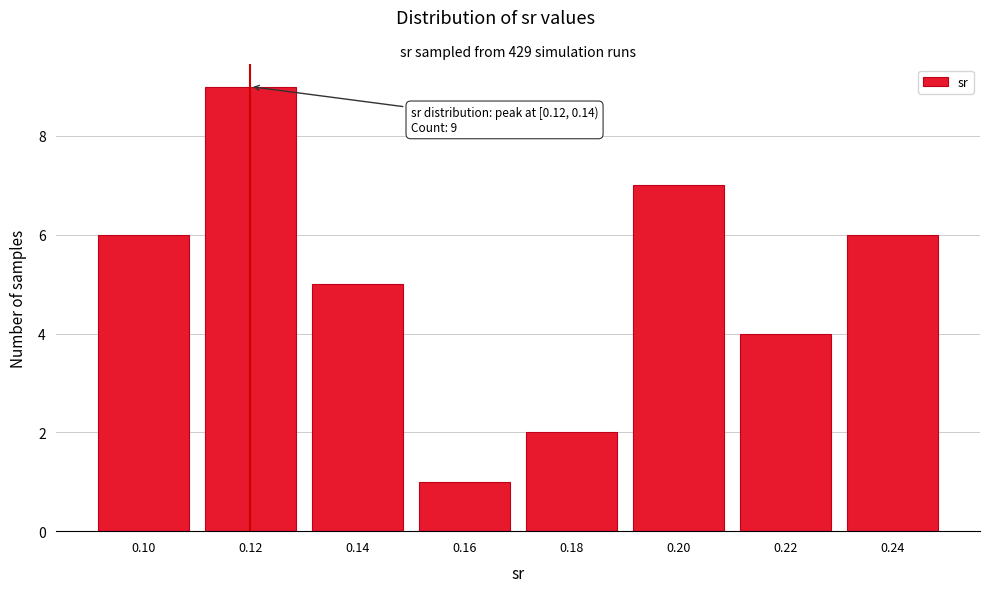

Reading left to right, list all the values displayed in this chart.

0.10=6	0.12=9	0.14=5	0.16=1	0.18=2	0.20=7	0.22=4	0.24=6